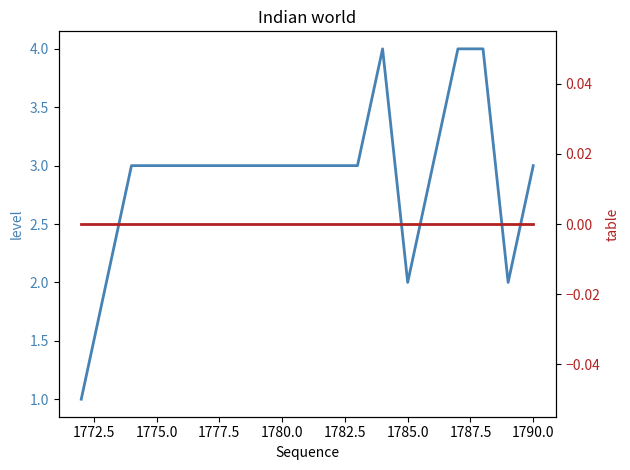

Which series has the largest total across all categories?

level